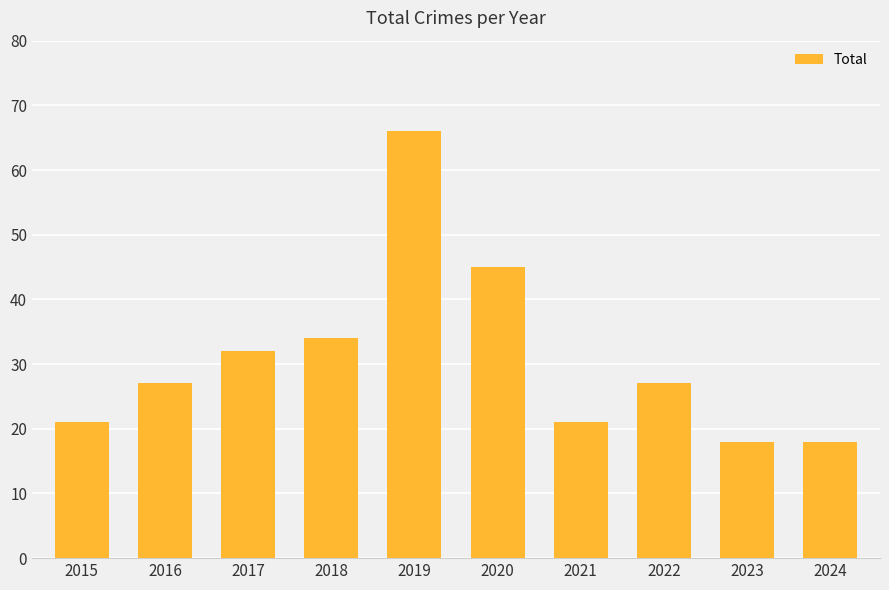

Reading right to left, what are all the values shown in this chart?

2024=18	2023=18	2022=27	2021=21	2020=45	2019=66	2018=34	2017=32	2016=27	2015=21